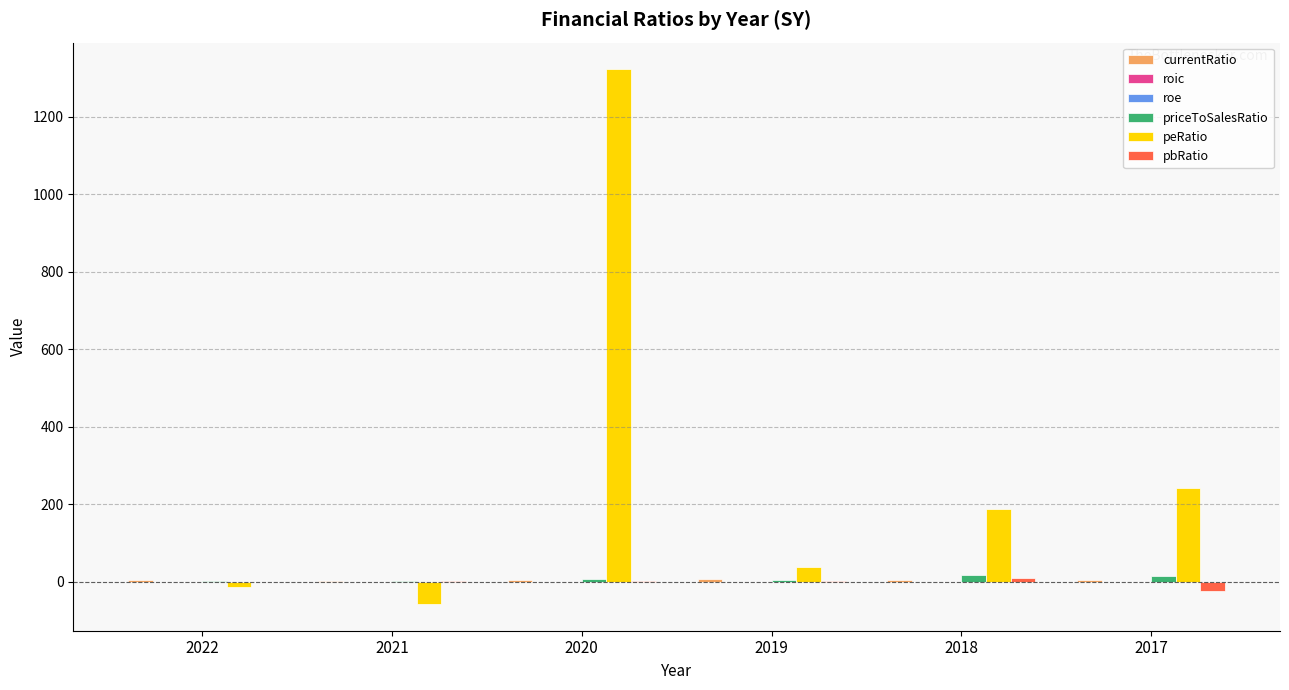

Is it true that pbRatio equals -24.8 at 2017?

True